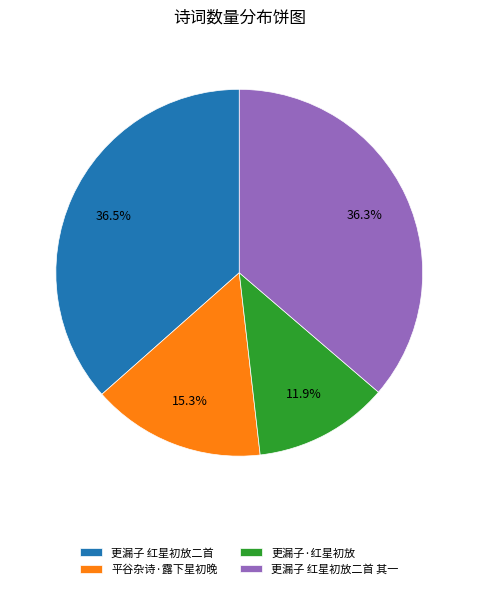

What percentage is the 更漏子·红星初放 slice, to the nearest percent?

12%